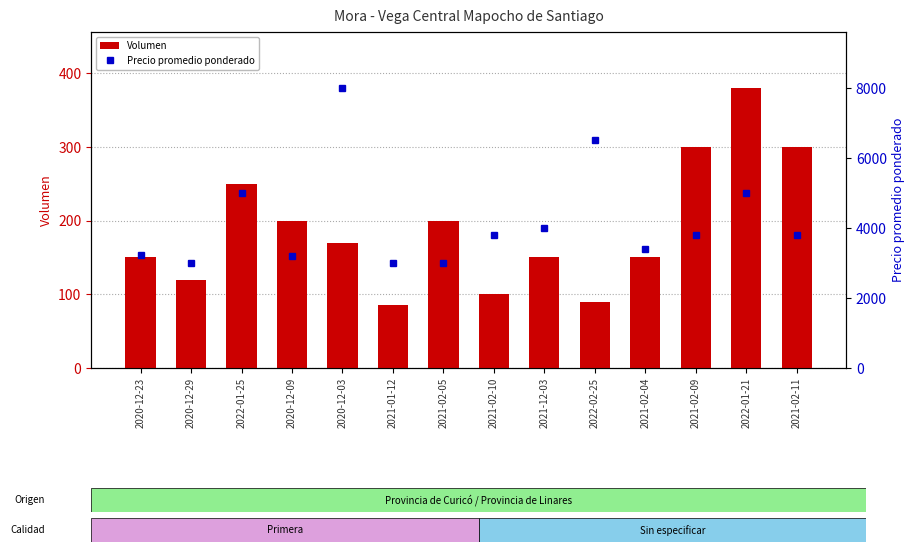

Reading left to right, list all the values displayed in this chart.

Volumen: 2020-12-23=150	2020-12-29=120	2022-01-25=250	2020-12-09=200	2020-12-03=170	2021-01-12=85	2021-02-05=200	2021-02-10=100	2021-12-03=150	2022-02-25=90	2021-02-04=150	2021-02-09=300	2022-01-21=380	2021-02-11=300
Precio promedio ponderado: 2020-12-23=3240	2020-12-29=3000	2022-01-25=5000	2020-12-09=3200	2020-12-03=8000	2021-01-12=3000	2021-02-05=3000	2021-02-10=3800	2021-12-03=4000	2022-02-25=6500	2021-02-04=3400	2021-02-09=3800	2022-01-21=5000	2021-02-11=3800